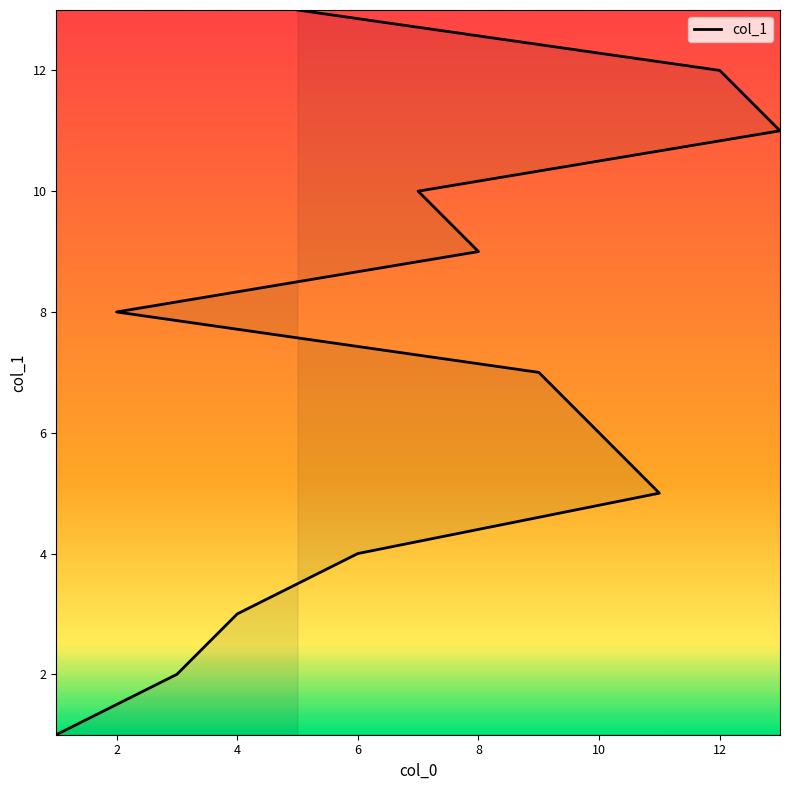

The chart shows a value of 20 at 5. True or false?

False